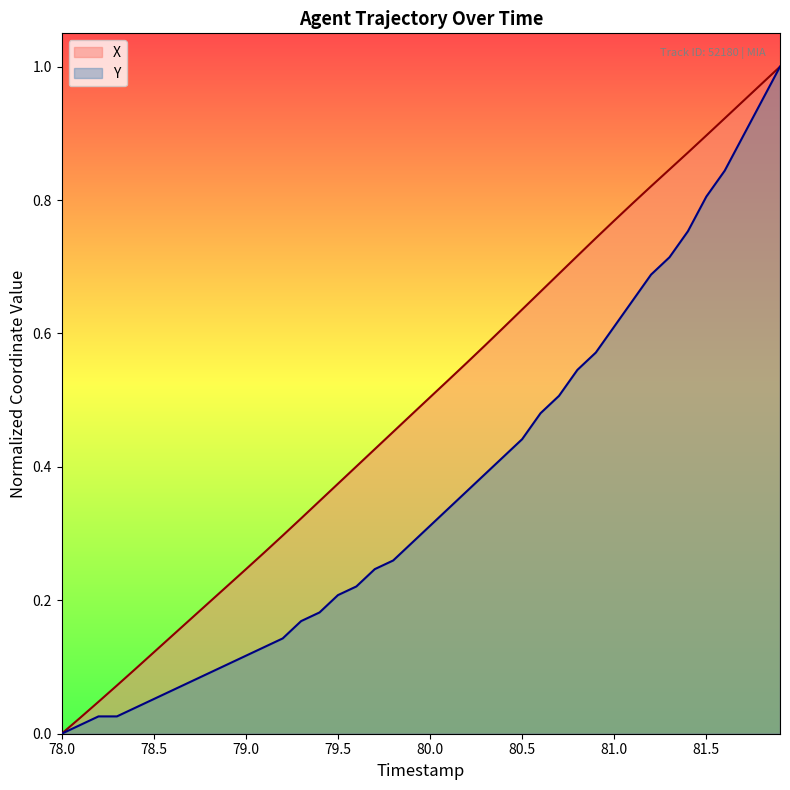

What are all the series names shown in the legend?

X, Y